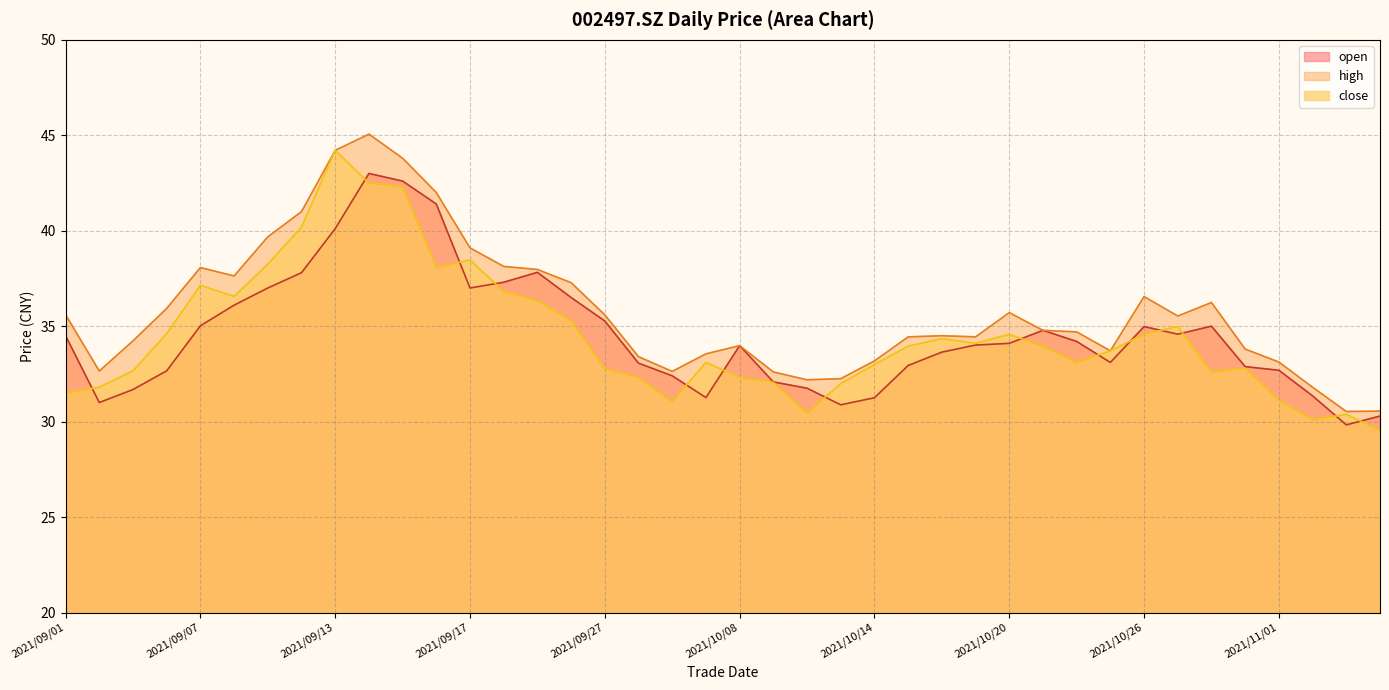

What is the difference between the maximum and minimum values in the close series?

14.7